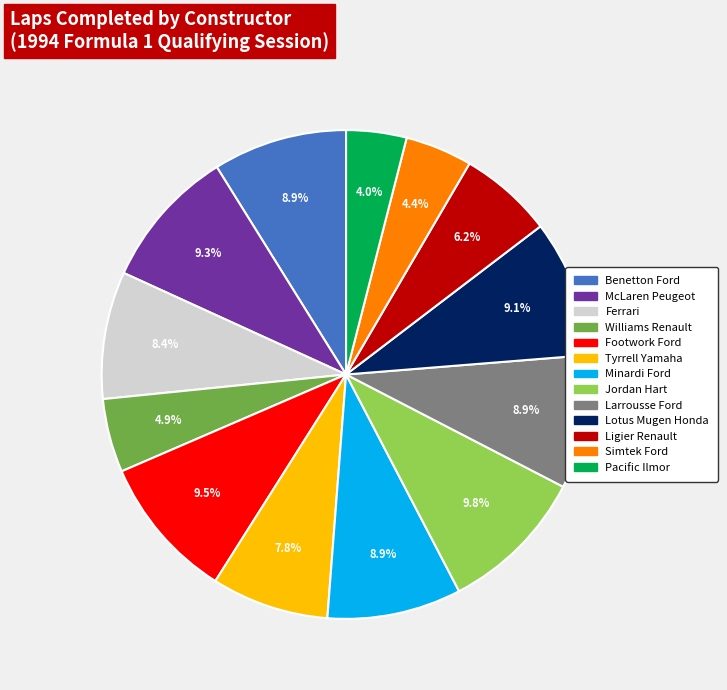

Combined, do Minardi Ford and Ferrari account for over 50%?

No